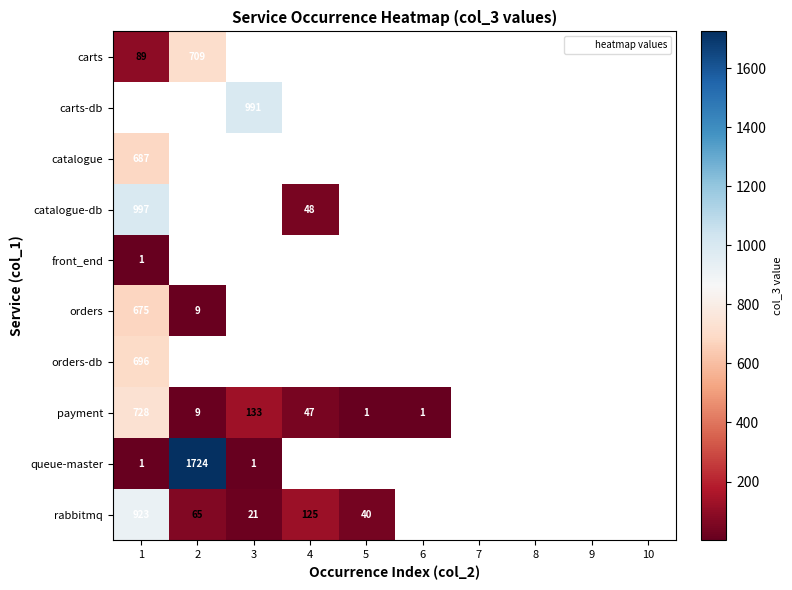

Where is catalogue nearest to the value 687?

1